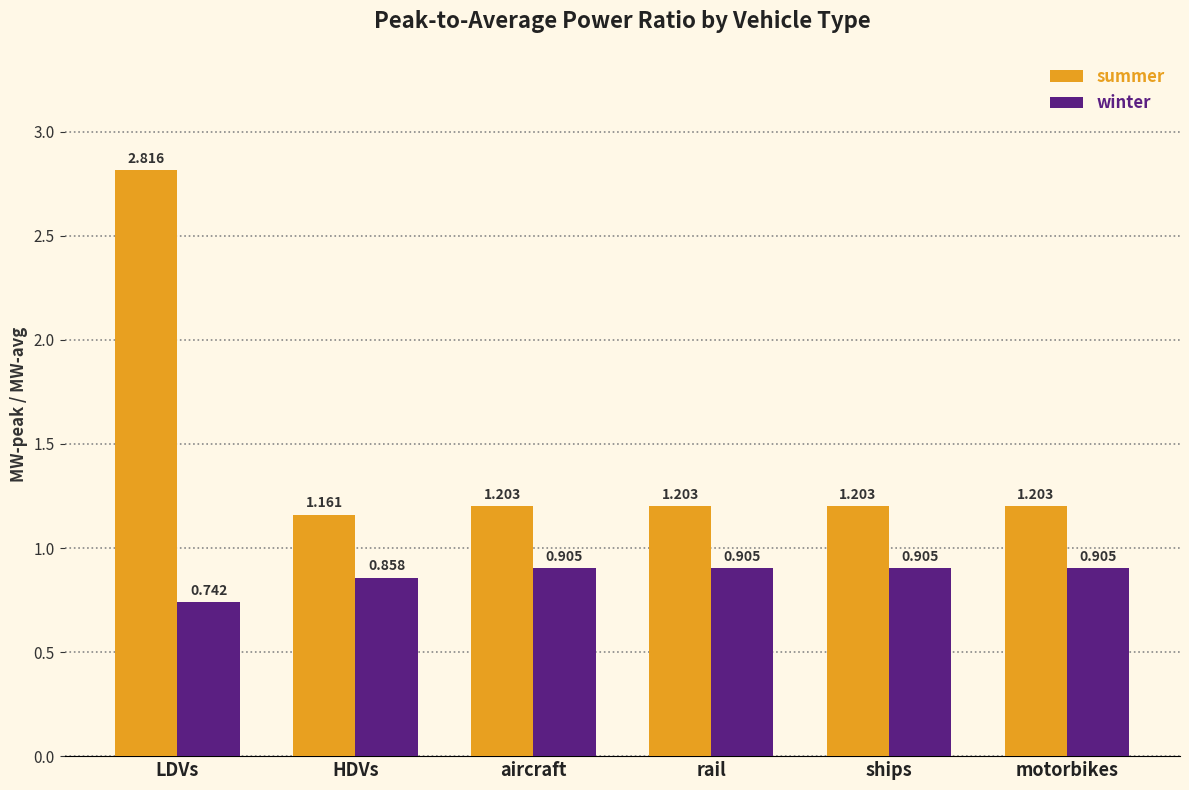

What is the difference between the highest and lowest values at rail?

0.3